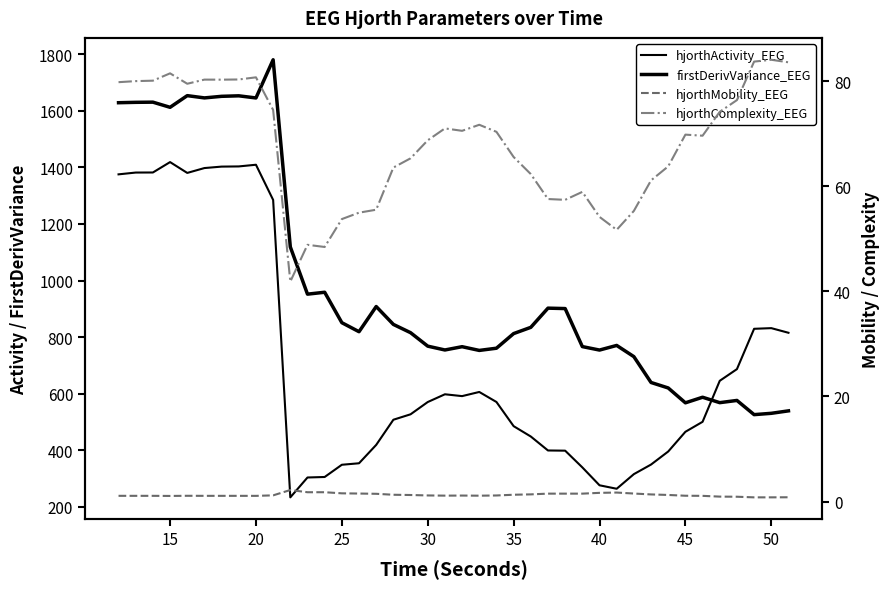

What is the difference between the second highest and minimum values in the hjorthMobility_EEG series?

1.0